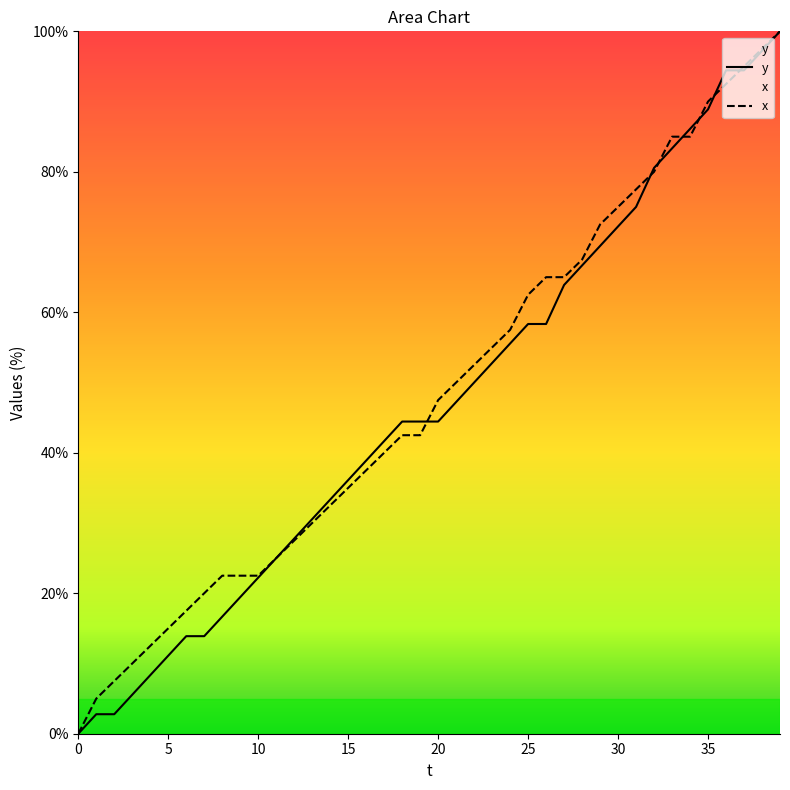

Reading right to left, what are all the values shown in this chart?

y: 100.0	97.2	94.4	94.4	88.9	86.1	83.3	80.6	75.0	72.2	69.4	66.7	63.9	58.3	58.3	55.6	52.8	50.0	47.2	44.4	44.4	44.4	41.7	38.9	36.1	33.3	30.6	27.8	25.0	22.2	19.4	16.7	13.9	13.9	11.1	8.3	5.6	2.8	2.8	0.0
x: 100.0	97.5	95.0	92.5	90.0	85.0	85.0	80.0	77.5	75.0	72.5	67.5	65.0	65.0	62.5	57.5	55.0	52.5	50.0	47.5	42.5	42.5	40.0	37.5	35.0	32.5	30.0	27.5	25.0	22.5	22.5	22.5	20.0	17.5	15.0	12.5	10.0	7.5	5.0	0.0